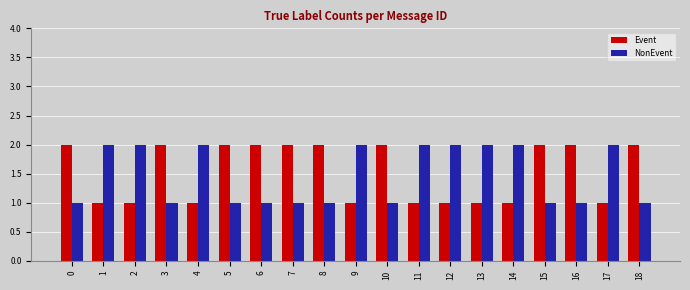

What is the highest value of the Event series?

2